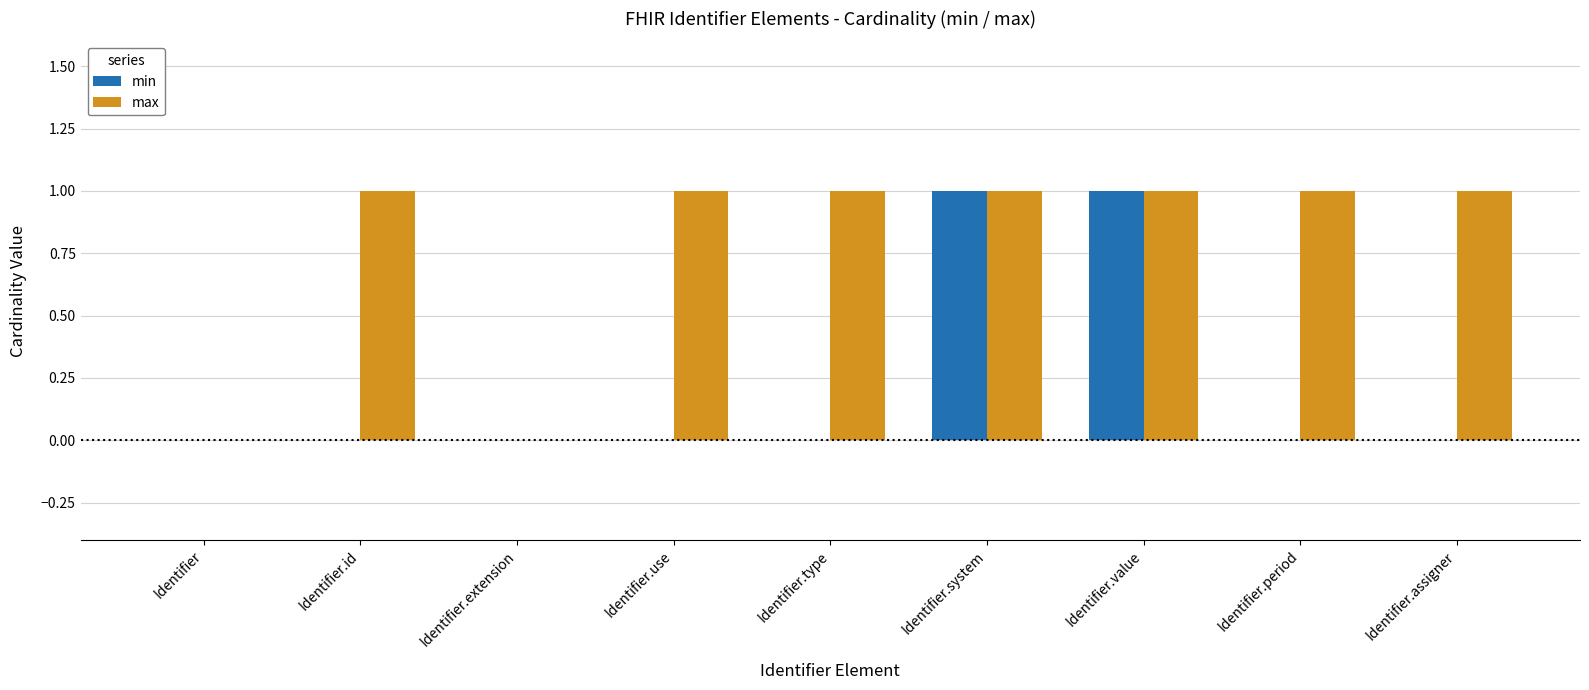

True or false: max has a value of 2 at Identifier.use.

False